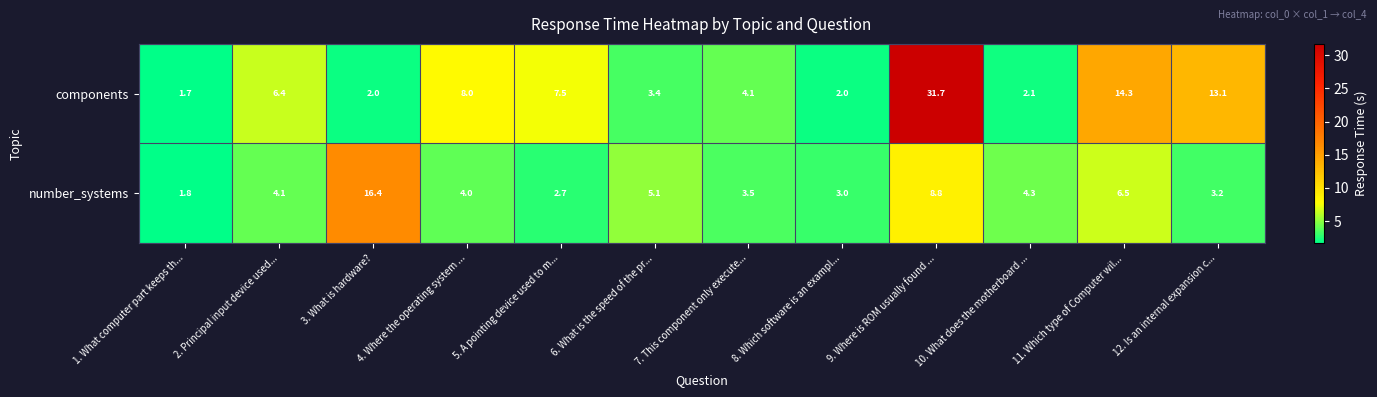

List the series in order of their overall mean, highest first.

components, number_systems